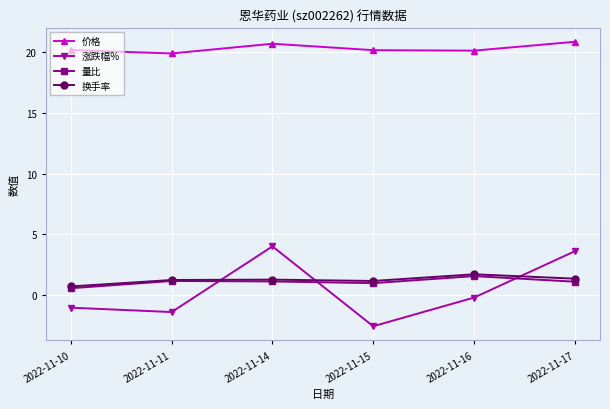

What is the difference between the maximum and minimum values in the 换手率 series?

1.0